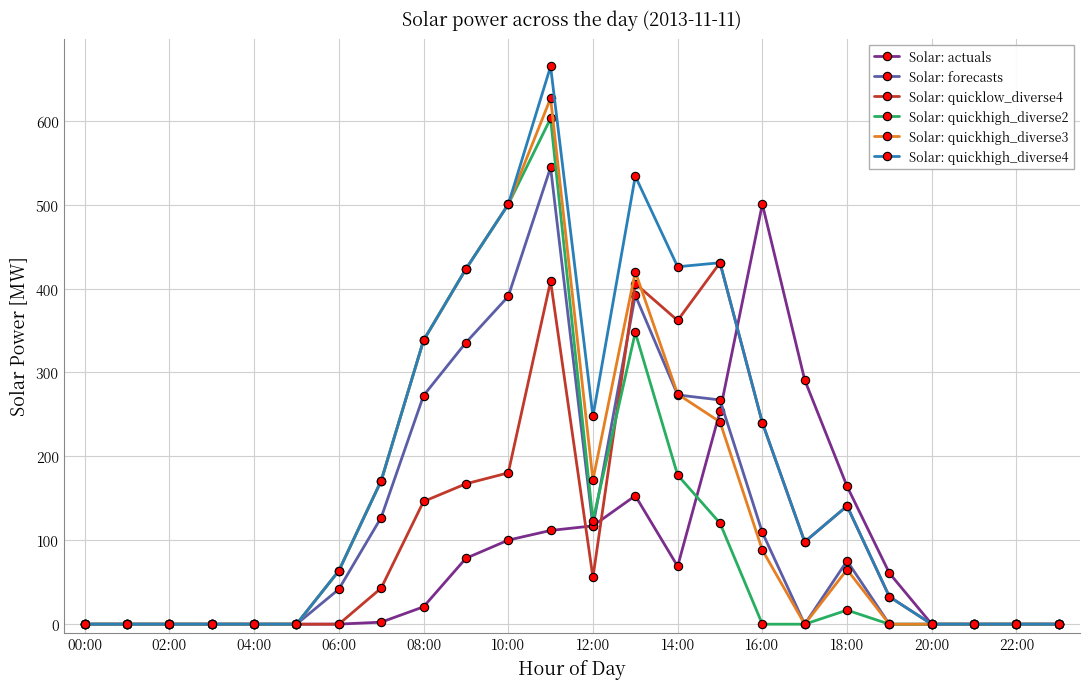

Which series has the largest range (max minus min)?

Solar: quickhigh_diverse4